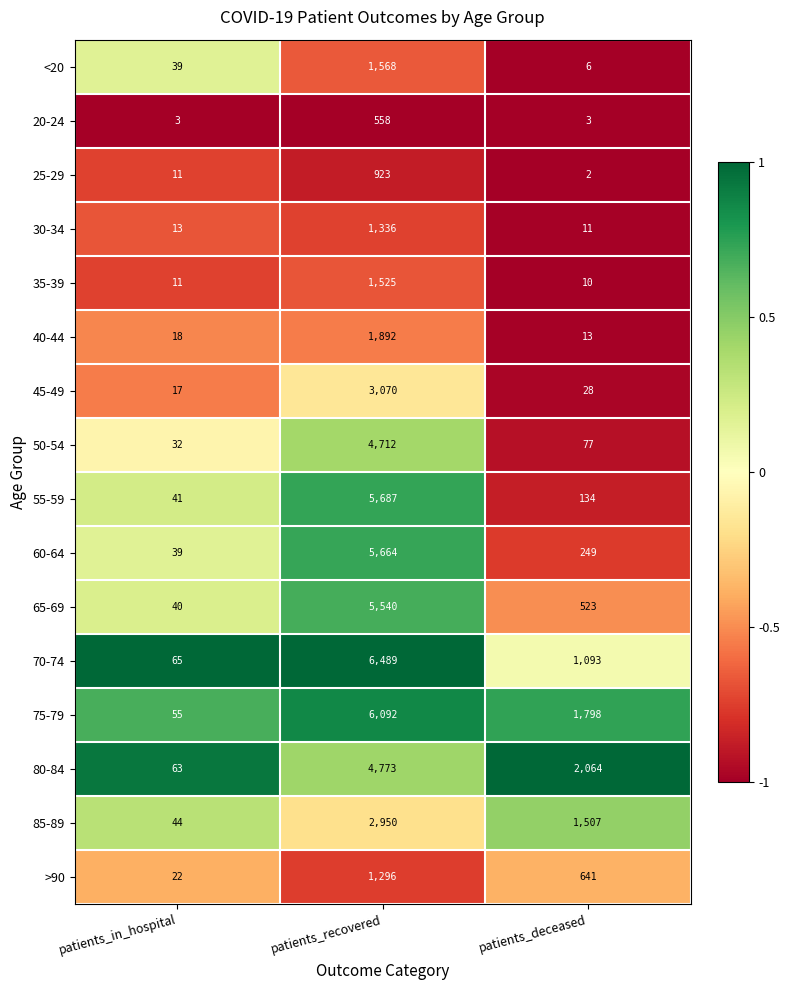

What is the greatest value displayed?

6489